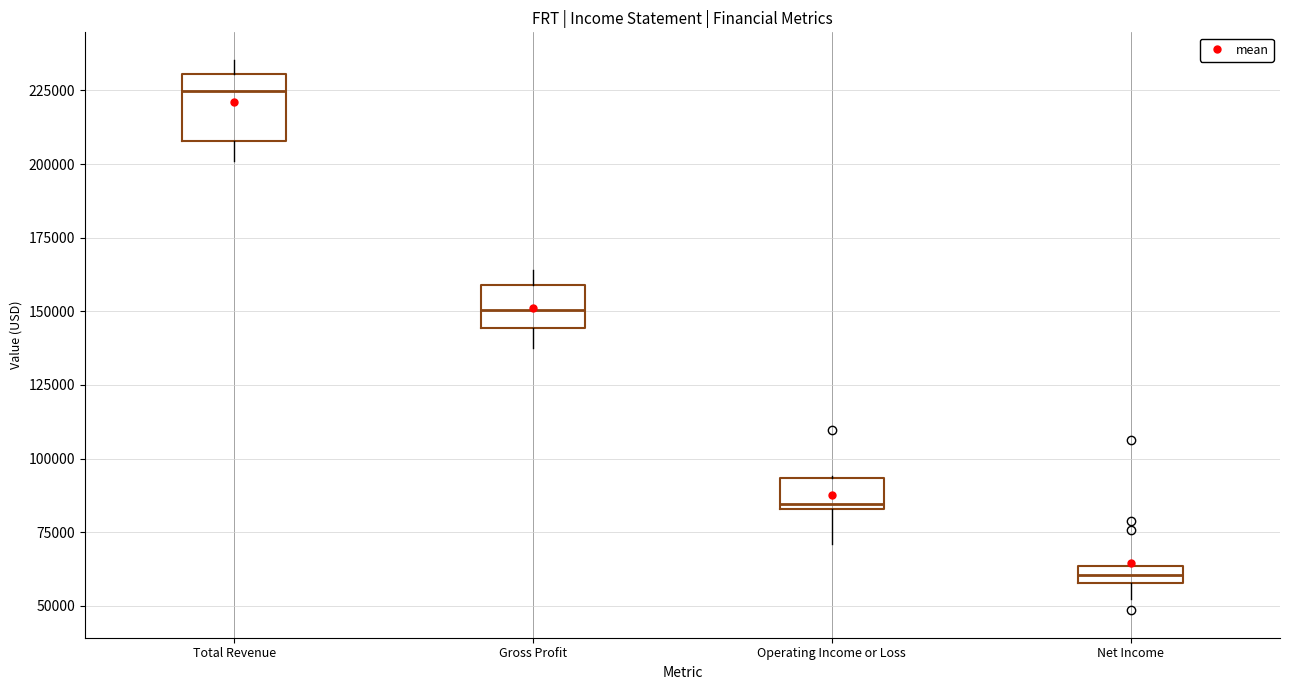

Which box's median line is the lowest?

Net Income